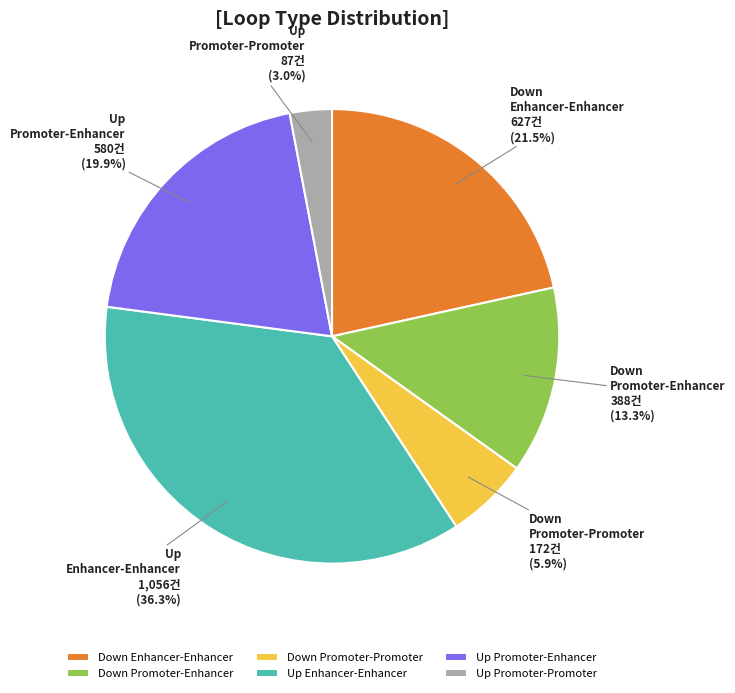

Rank the categories by value from highest to lowest.

Up Enhancer-Enhancer, Down Enhancer-Enhancer, Up Promoter-Enhancer, Down Promoter-Enhancer, Down Promoter-Promoter, Up Promoter-Promoter